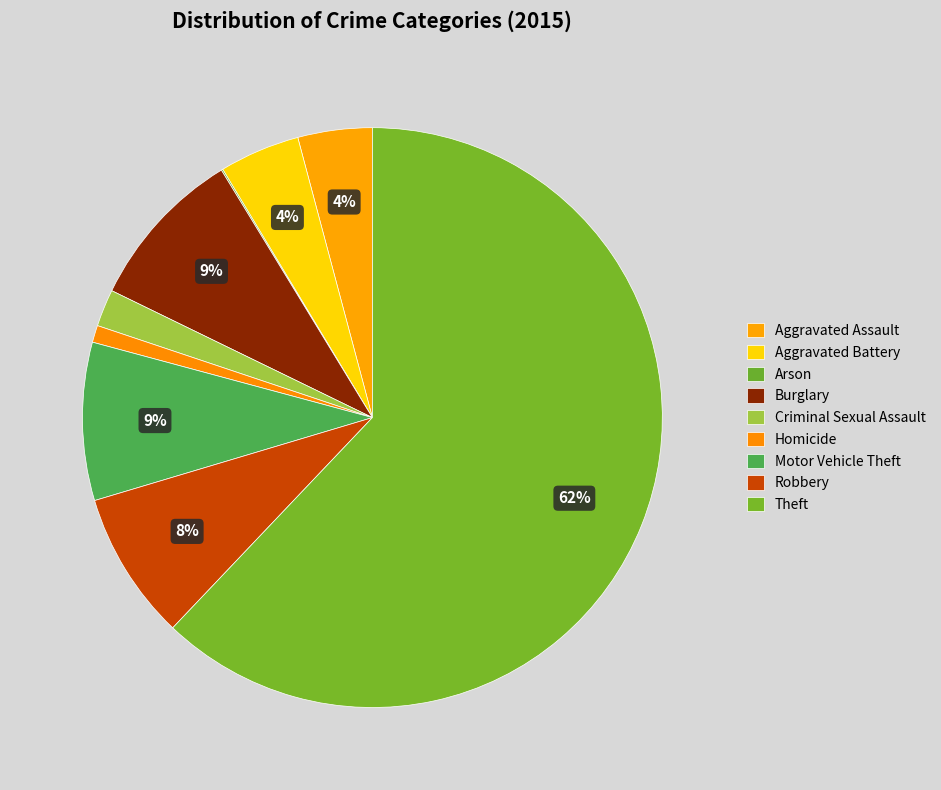

What is the smallest slice in the pie chart?

Arson